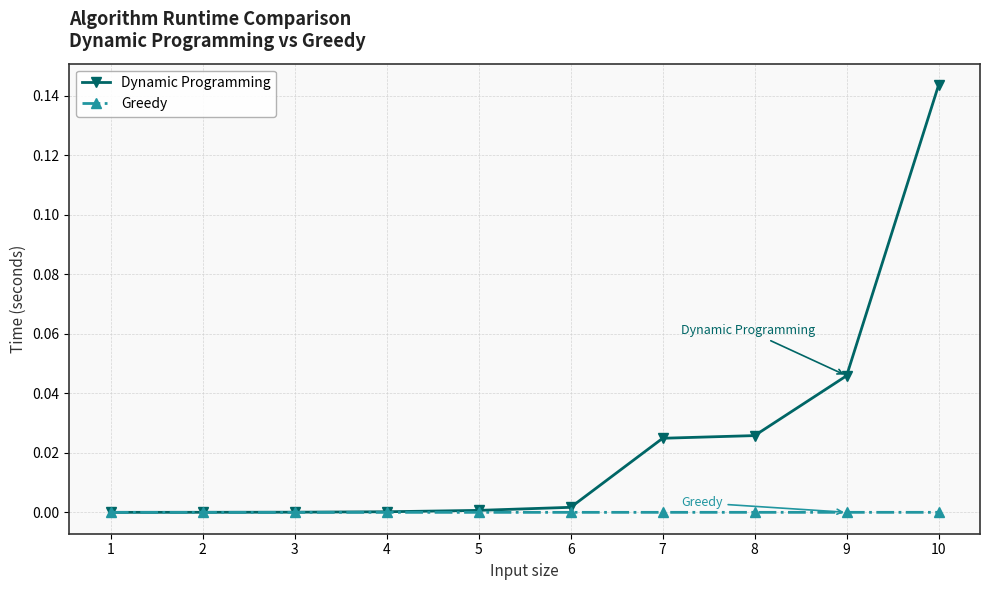

Which category has the highest value in the Dynamic Programming series?

10